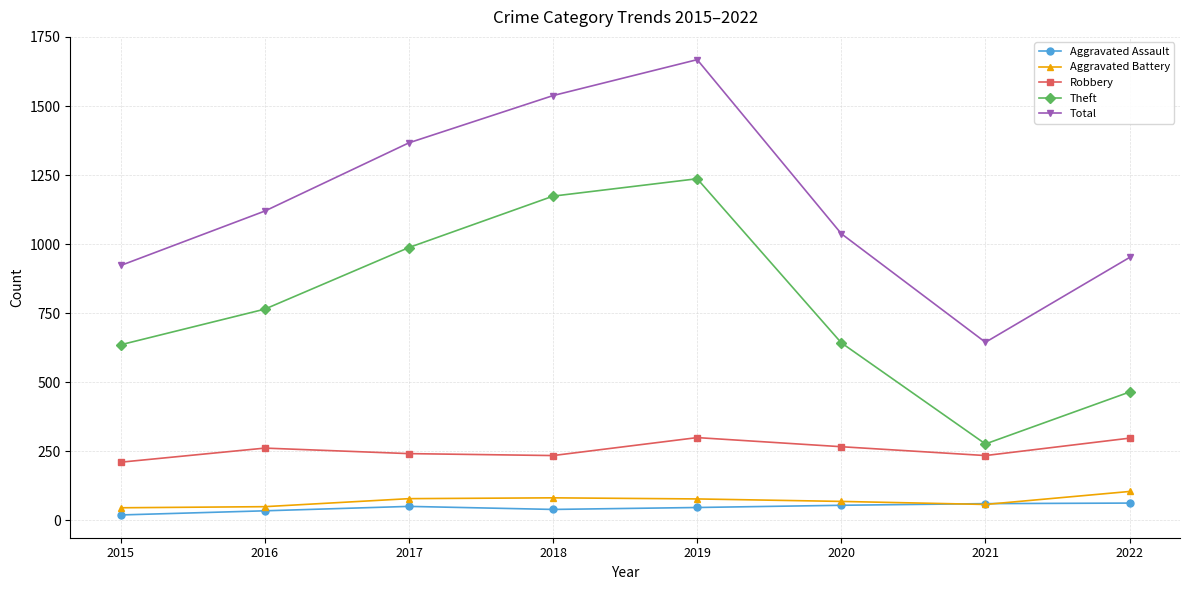

The value of Theft at 2017 is 1714. True or false?

False